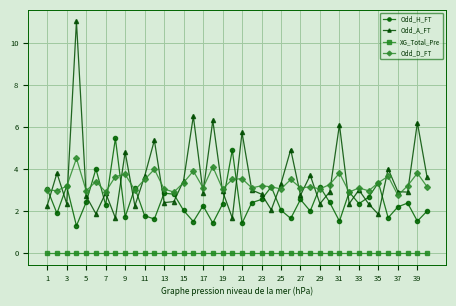

True or false: Odd_D_FT has more than 1 points higher than both neighbors.

True